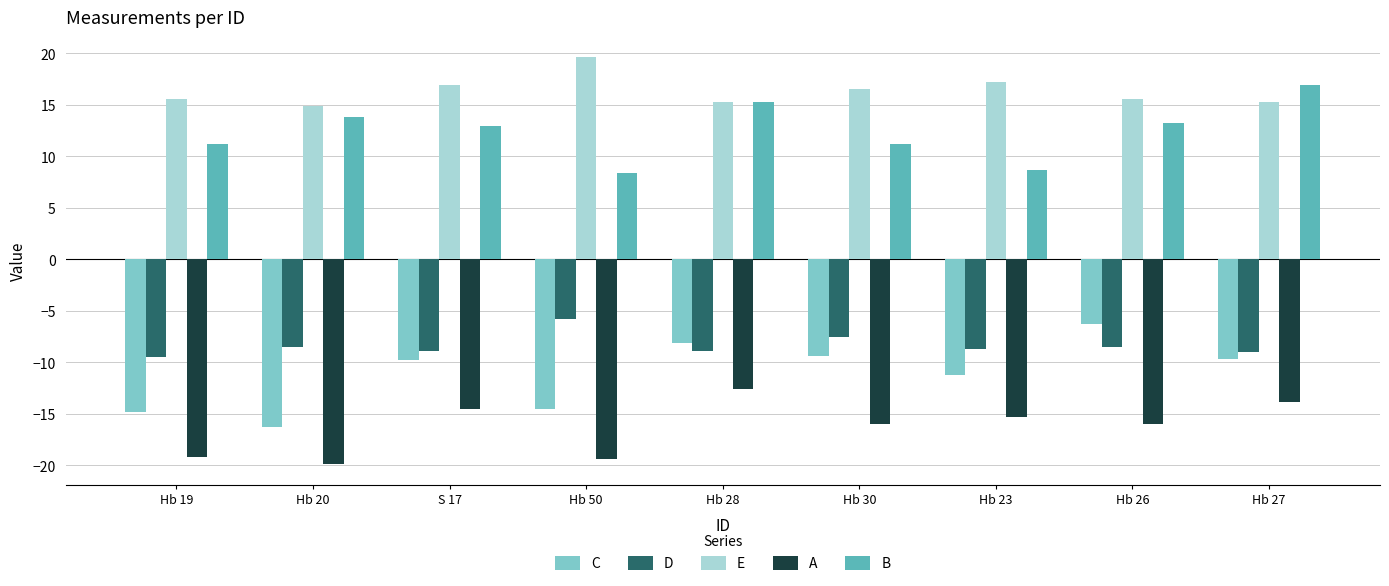

What is the average value of the A series?

-16.3